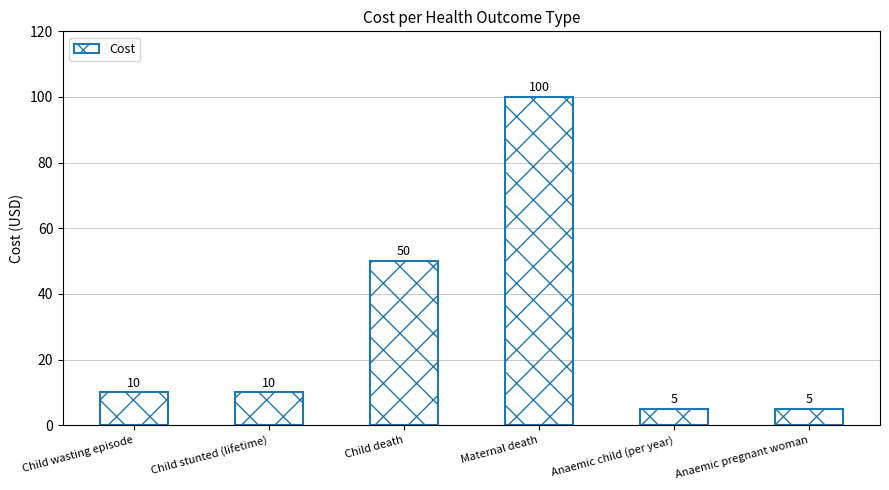

What is the maximum value shown in the chart?

100